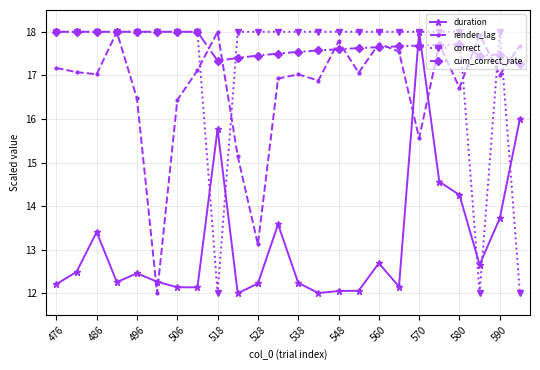

What is the greatest value displayed?

18.0